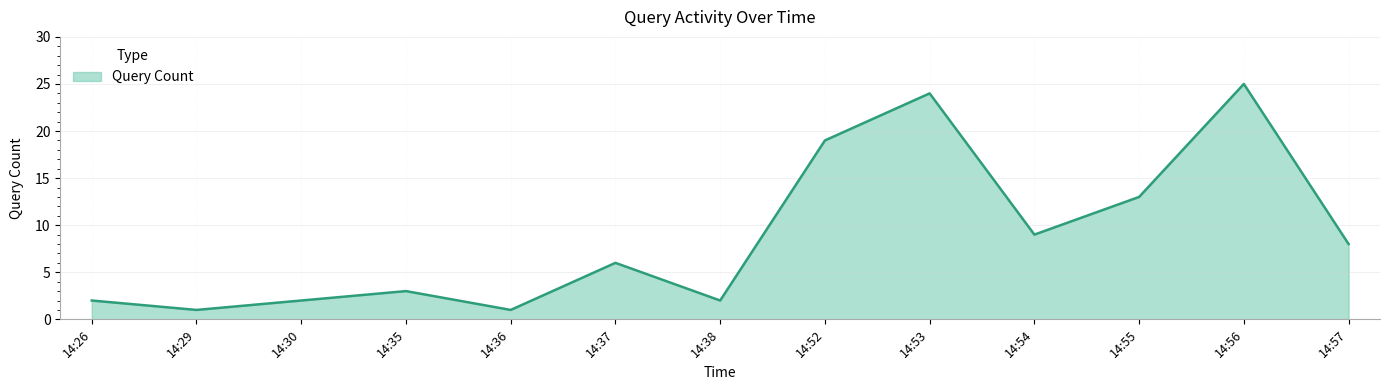

What is the difference between the values at 14:54 and 14:38?

7